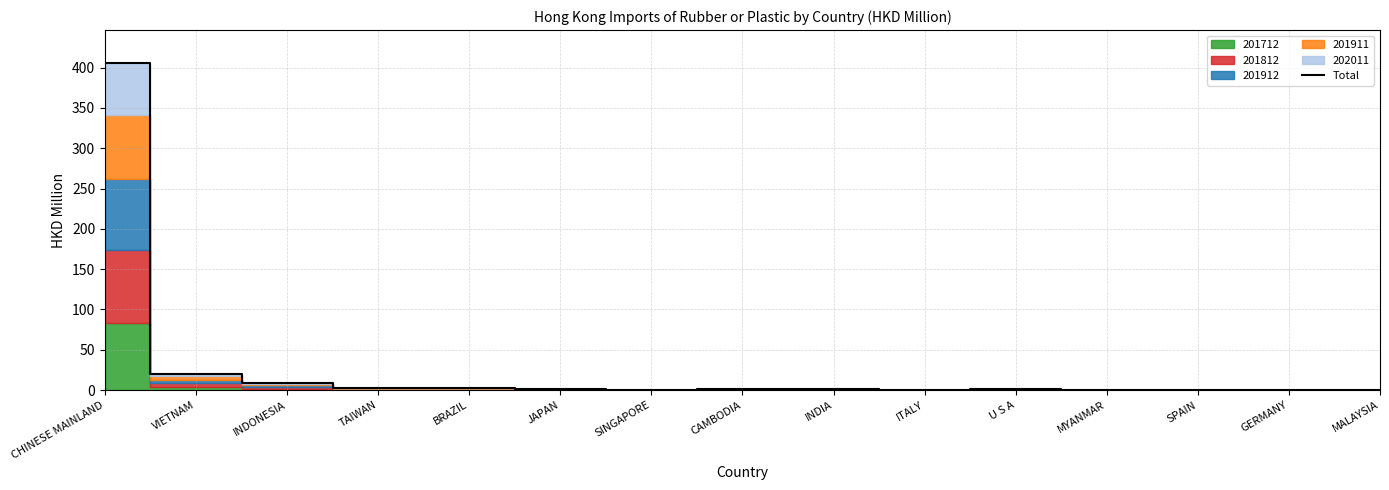

At which label does Total reach its peak?

CHINESE MAINLAND